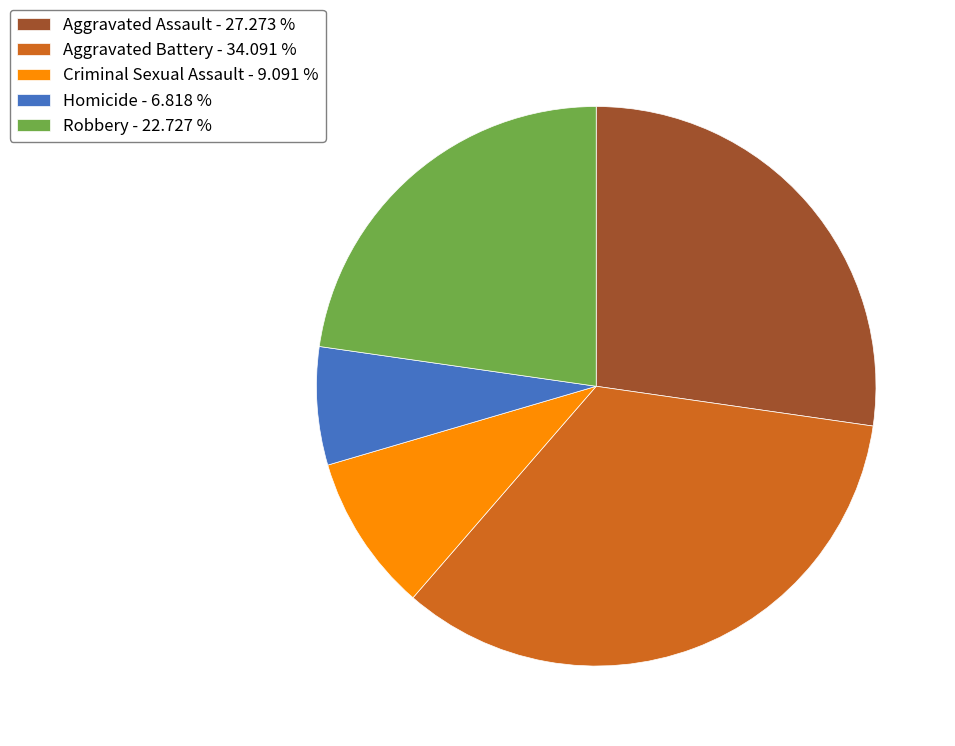

Approximately how many times larger is the value at Robbery - 22.727 % compared to Aggravated Battery - 34.091 %?

0.7